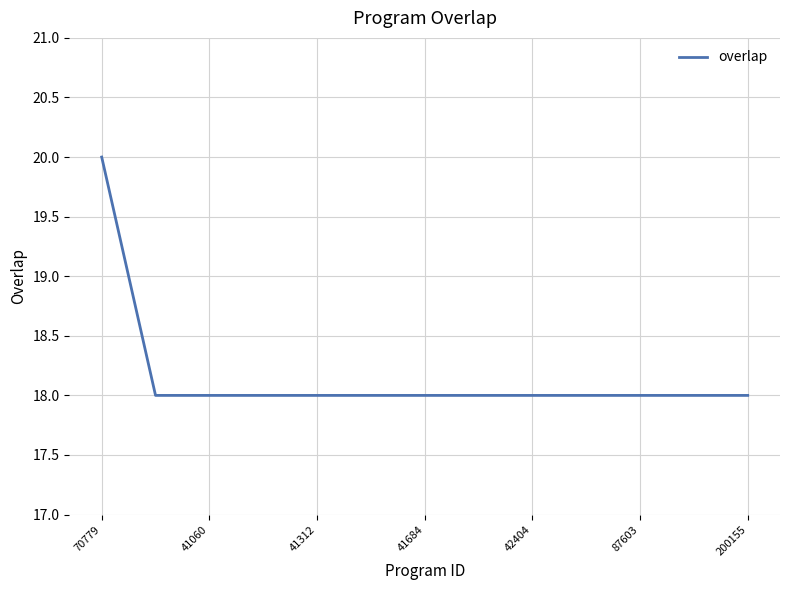

Reading left to right, extract all data points from this chart.

20	19	18	18	18	18	18	18	18	18	18	18	18	18	18	18	18	18	18	18	18	18	18	18	18